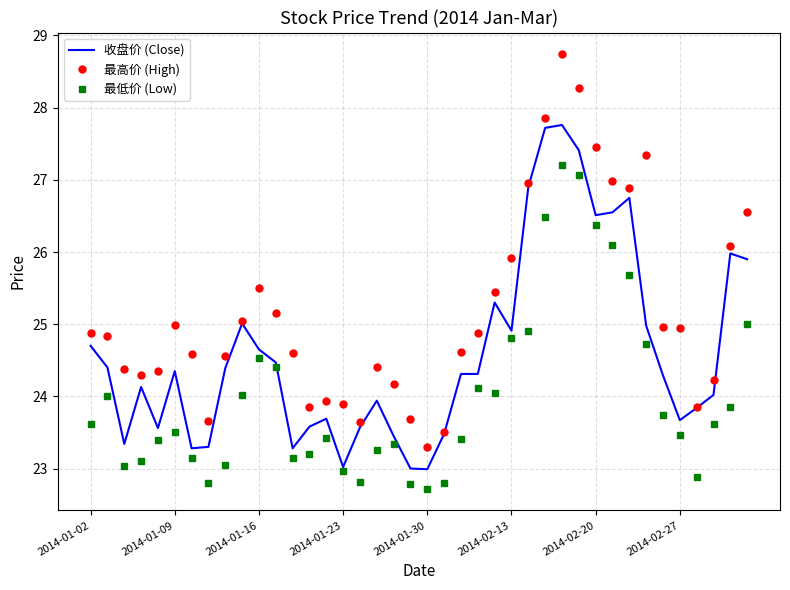

List the series in order of their overall mean, highest first.

最高价 (High), 收盘价 (Close), 最低价 (Low)